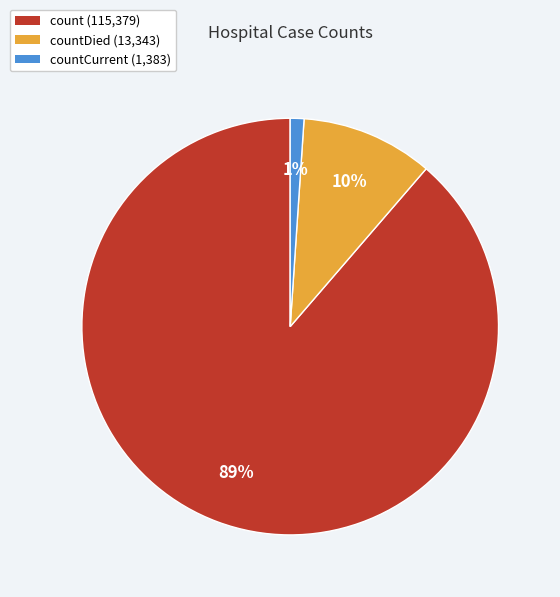

Is there any slice that represents more than half of the pie?

Yes